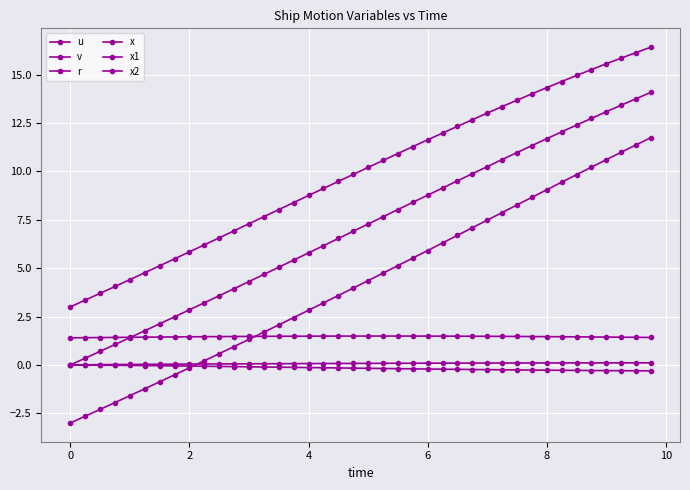

How many lines are shown in the chart?

6